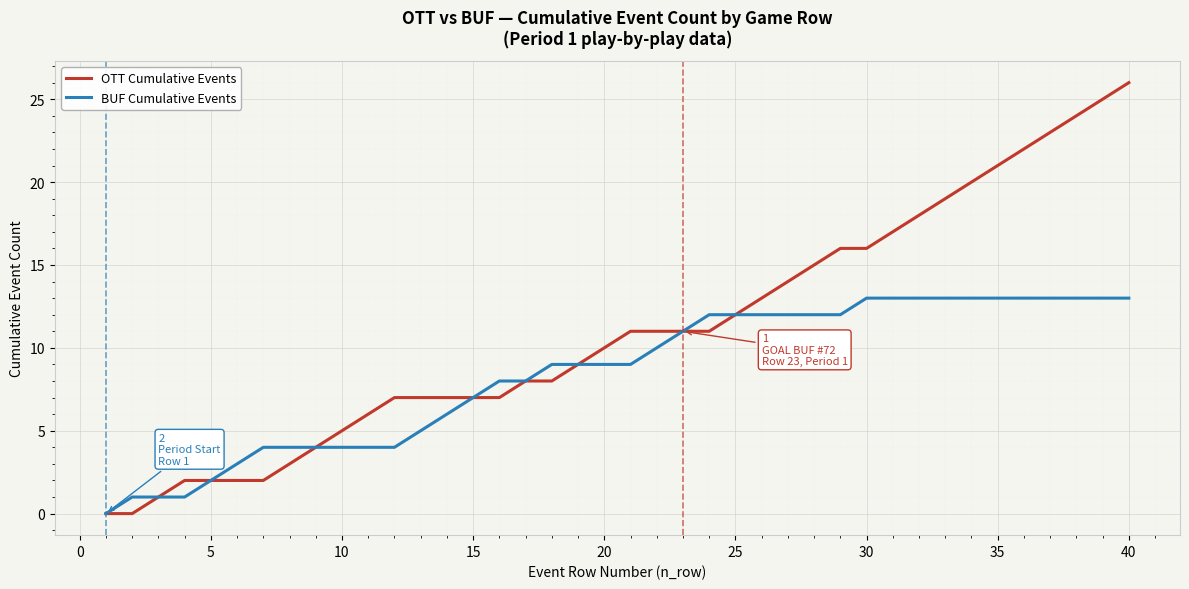

Which series has the widest spread of values?

OTT Cumulative Events